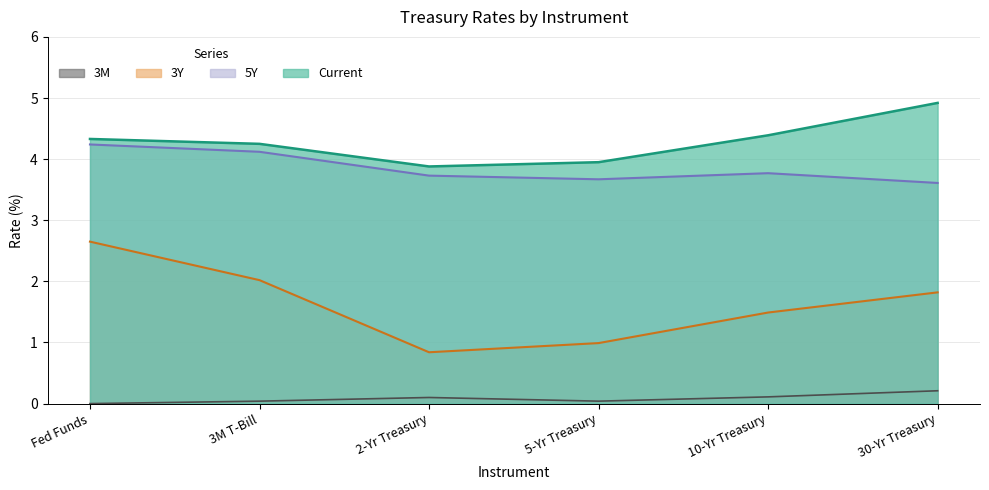

Does the chart have visible grid lines?

Yes